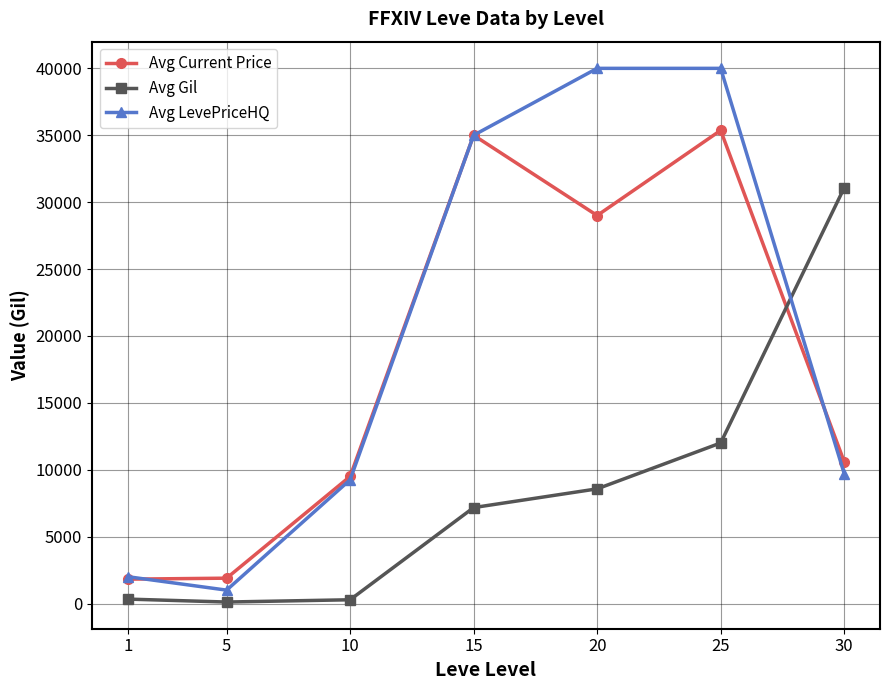

What is the spread (max minus min) of values at 20?

31430.0